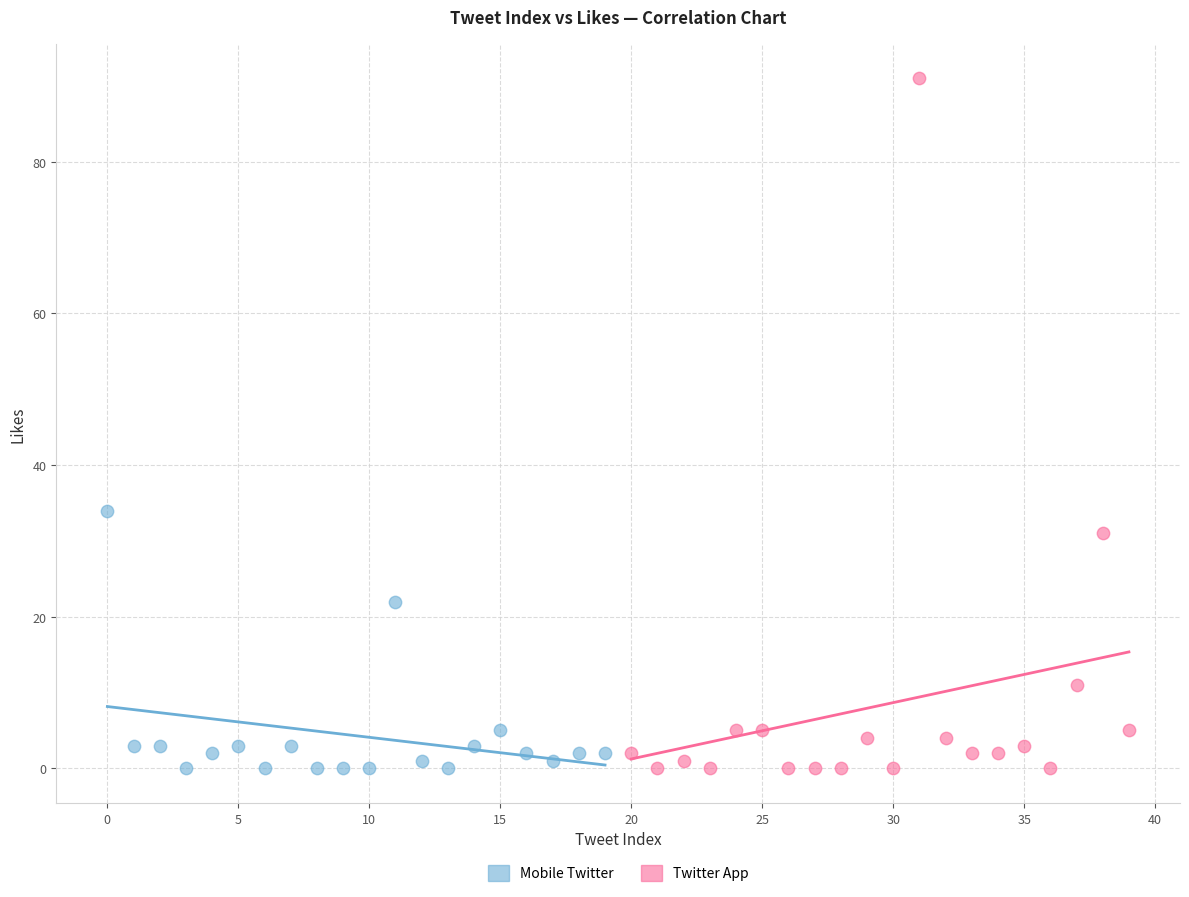

Which series reaches the maximum Y coordinate?

Twitter App